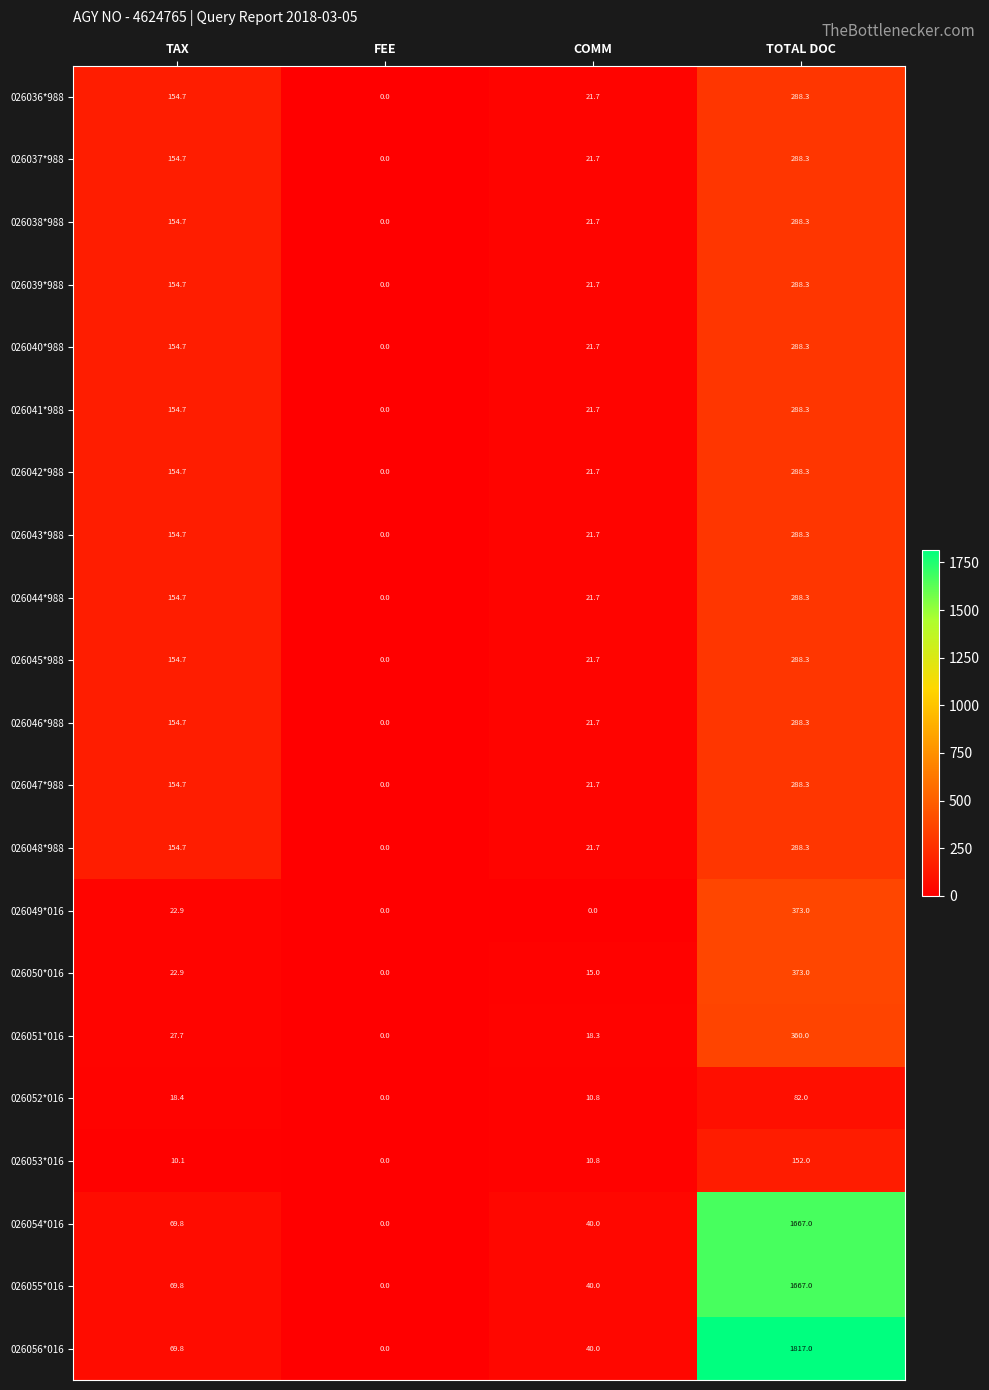

Is it true that 026053*016 equals 152.0 at TOTAL DOC?

True